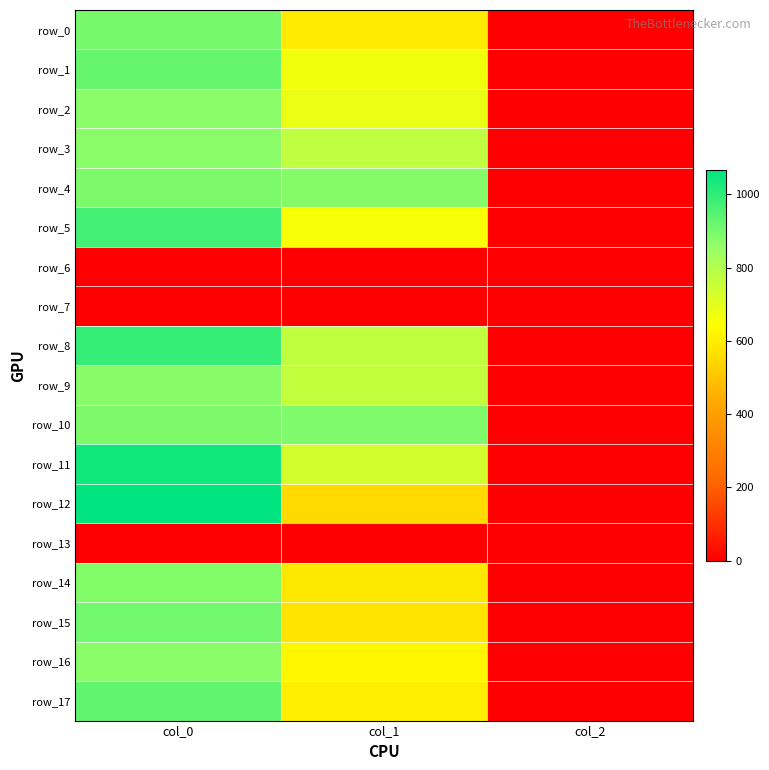

Count the row_8 values in the range 2 to 990.

3